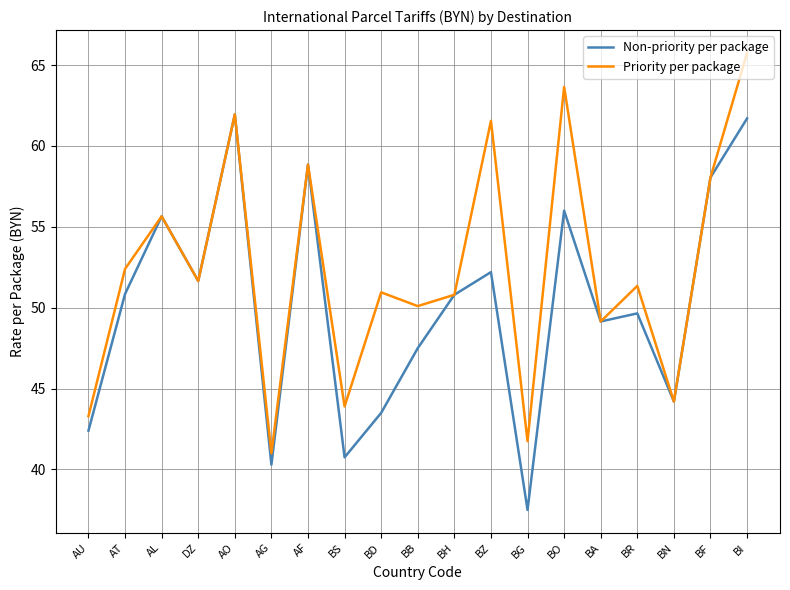

The value of Non-priority per package at BD is 43.5. True or false?

True